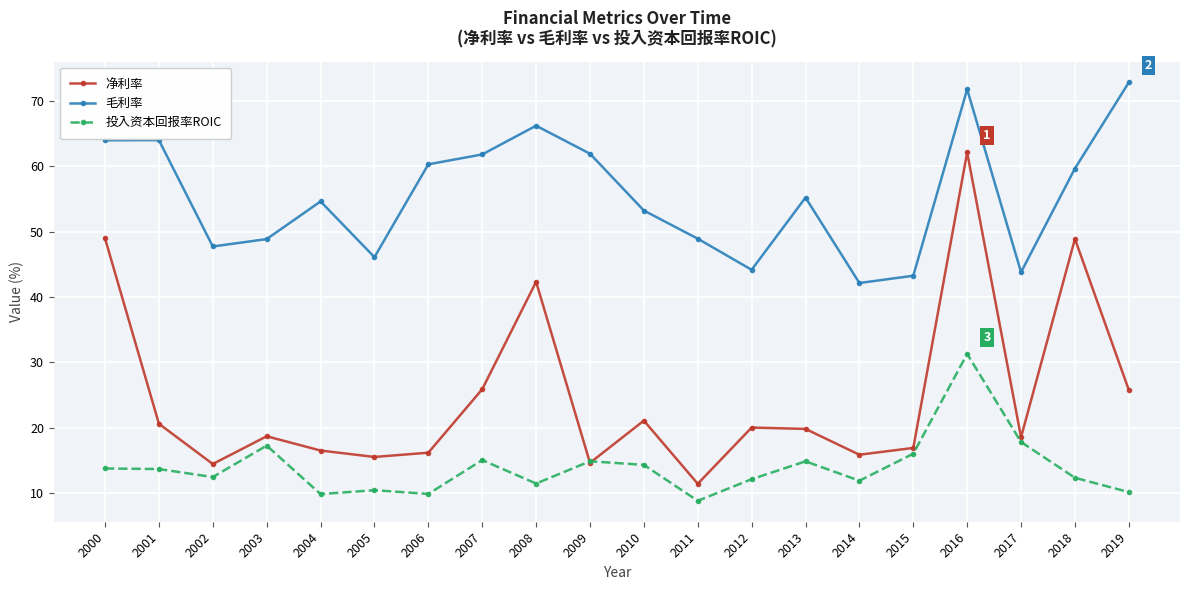

How many categories are shown in the chart?

20